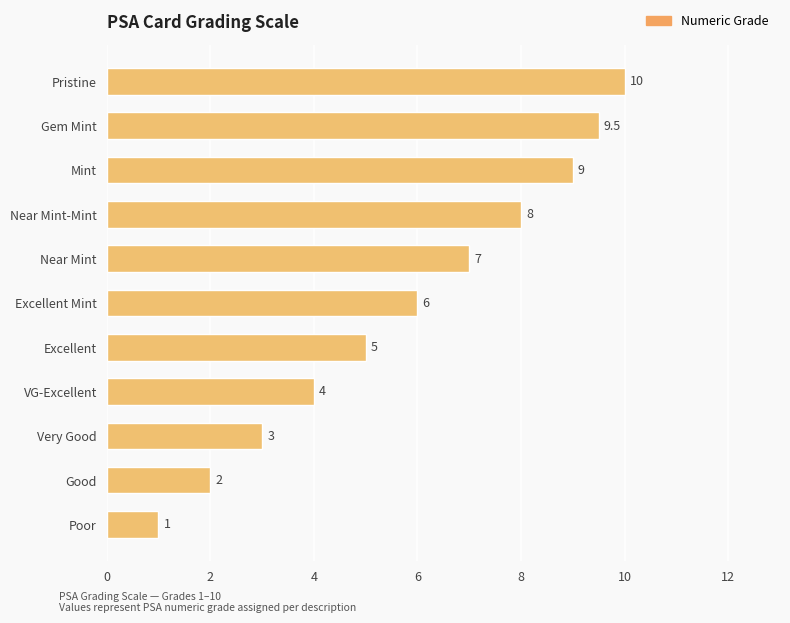

How many data points are less than 6?

5